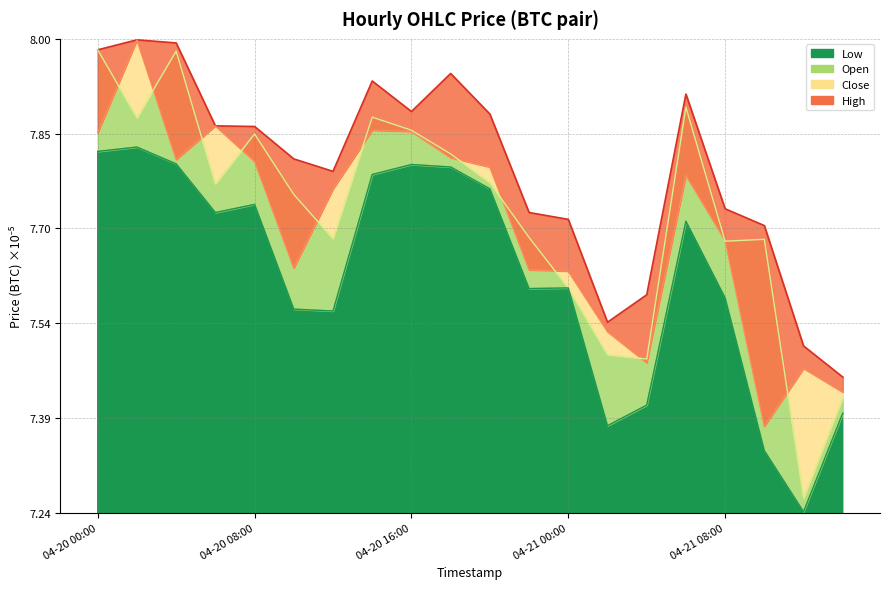

What position from the right is 2018-04-21 12:00?

2